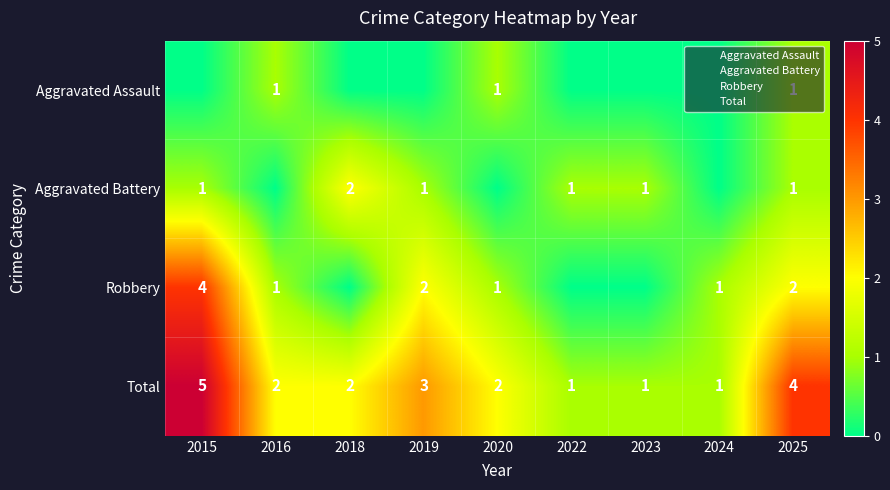

The Aggravated Assault series shows 0 at 2023. True or false?

True